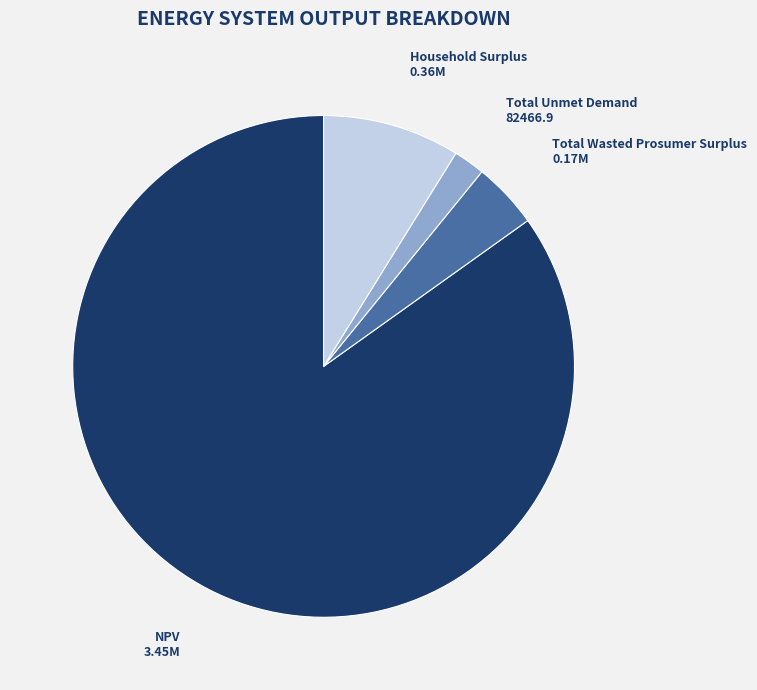

Which slice is the largest?

NPV